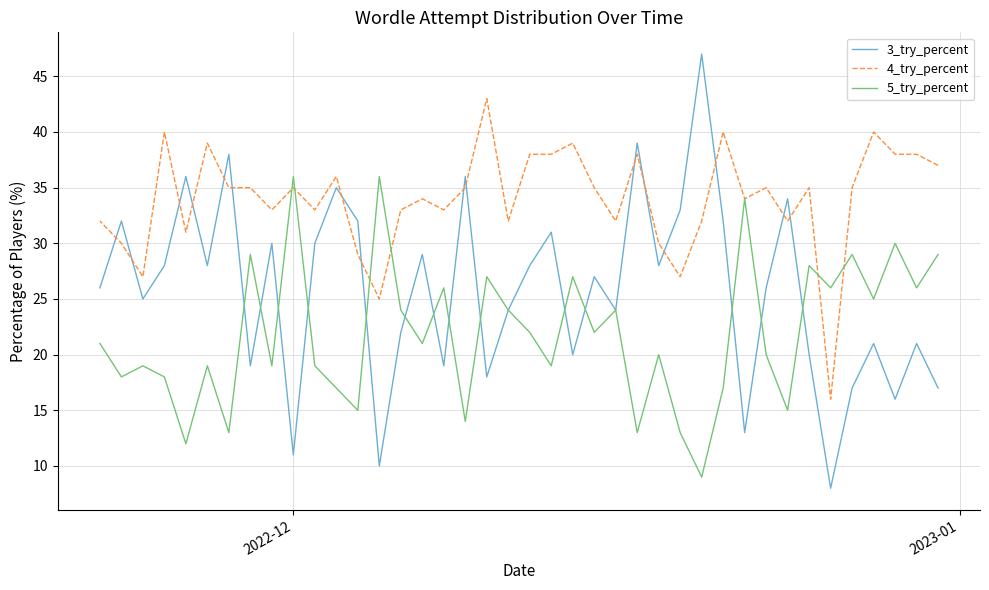

Is it true that 4_try_percent equals 51 at 19?

False